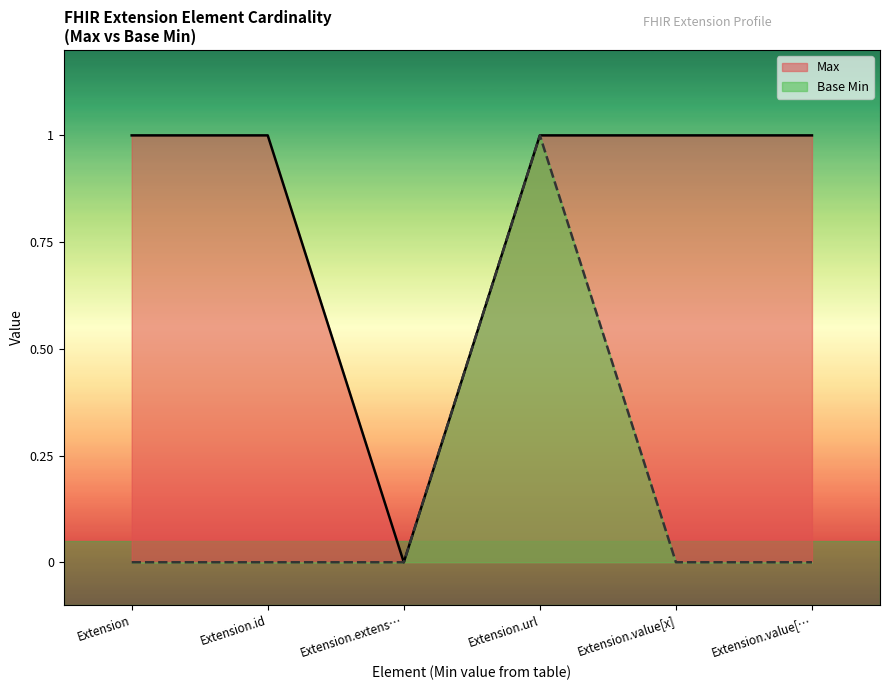

Which category has the highest value across all series?

Extension